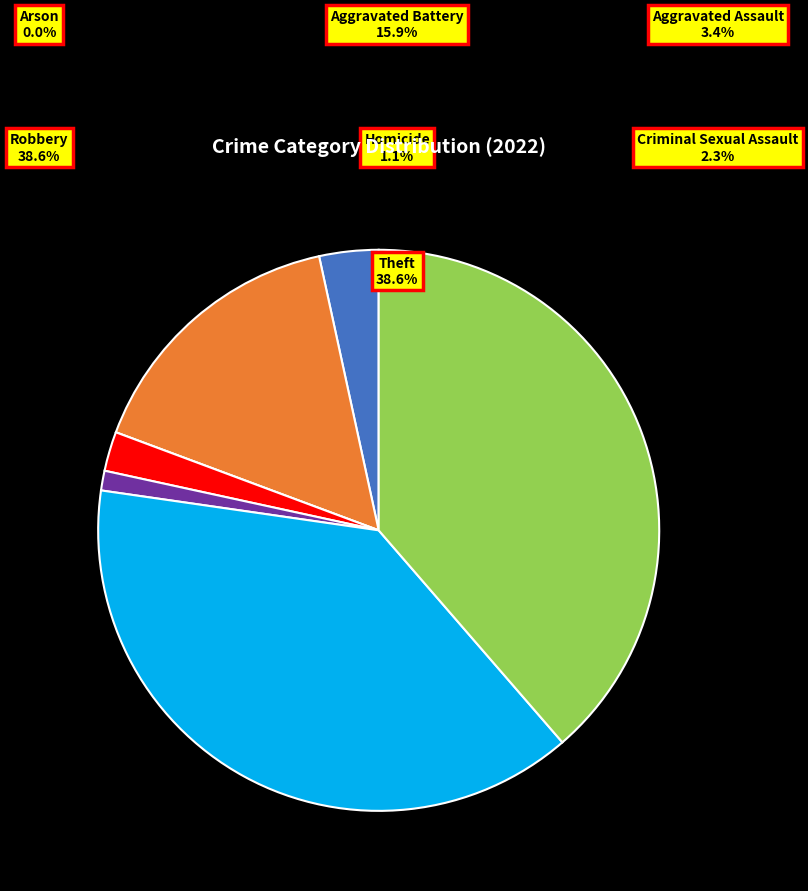

To the nearest percent, what portion does Theft represent?

39%